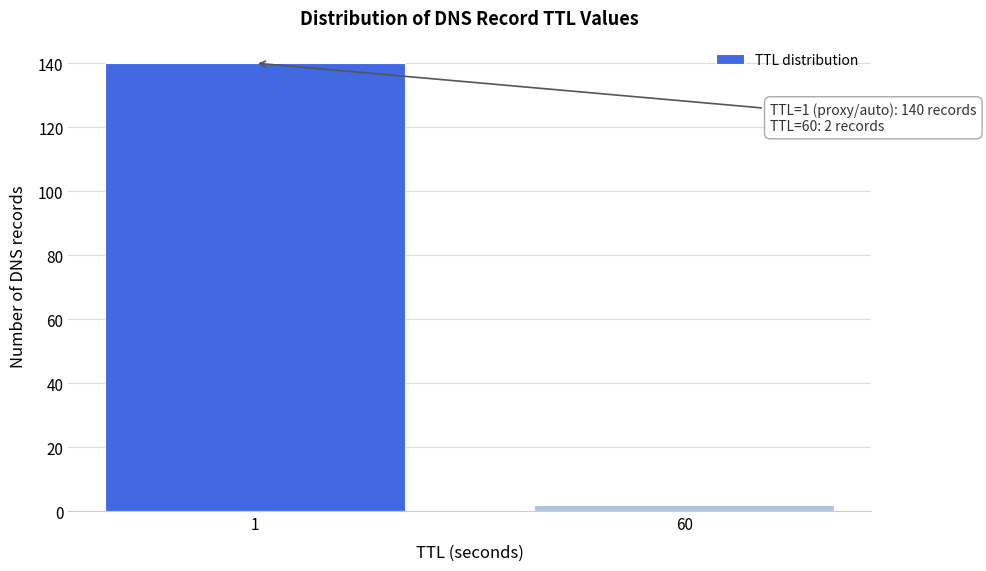

Reading left to right, transcribe all the data shown in this chart.

140	2